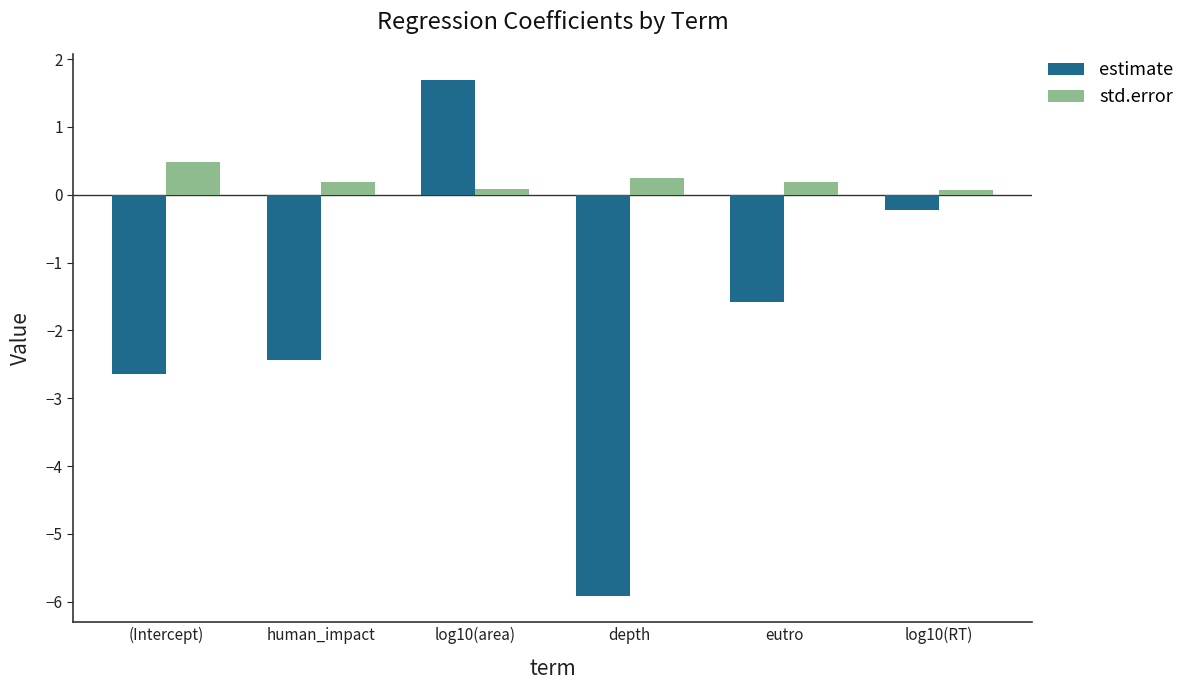

What are all the series names shown in the legend?

estimate, std.error